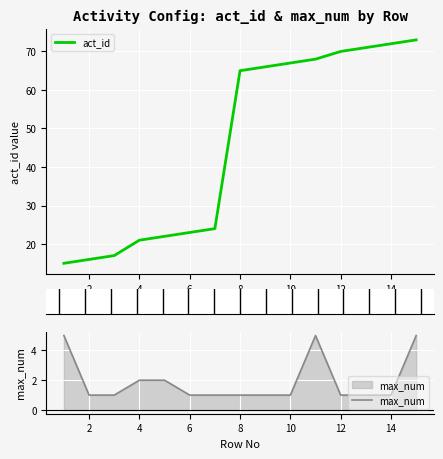

Reading left to right, extract all data points from this chart.

act_id: 15	16	17	21	22	23	24	65	66	67	68	70	71	72	73
max_num: 5	1	1	2	2	1	1	1	1	1	5	1	1	1	5